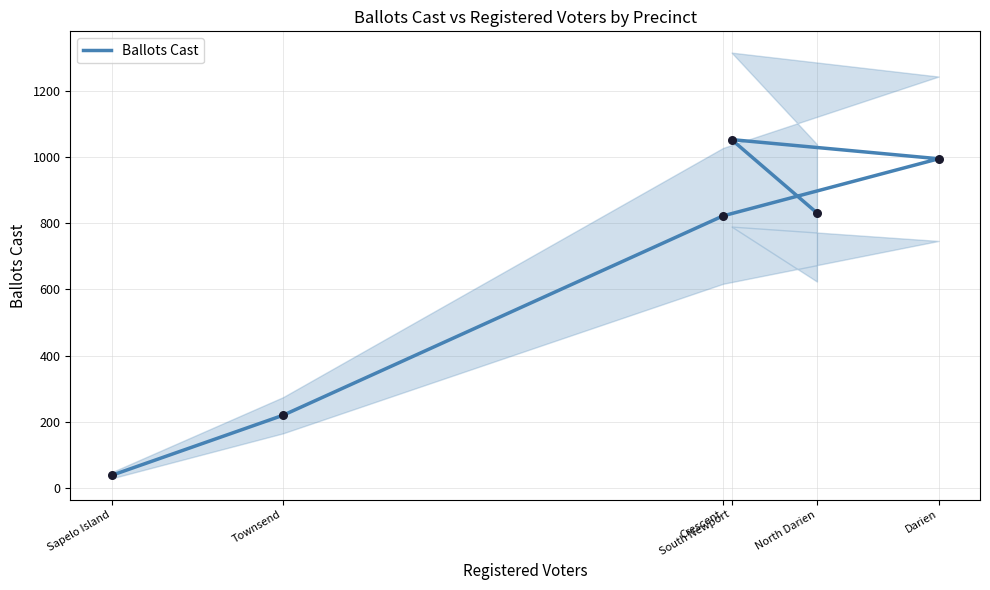

Which has a higher value, South Newport or Townsend?

South Newport